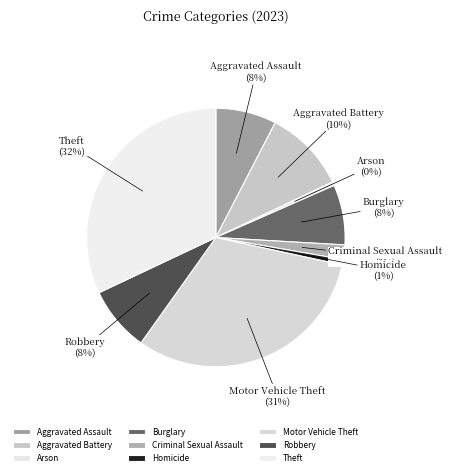

What is the largest slice in the pie chart?

Theft